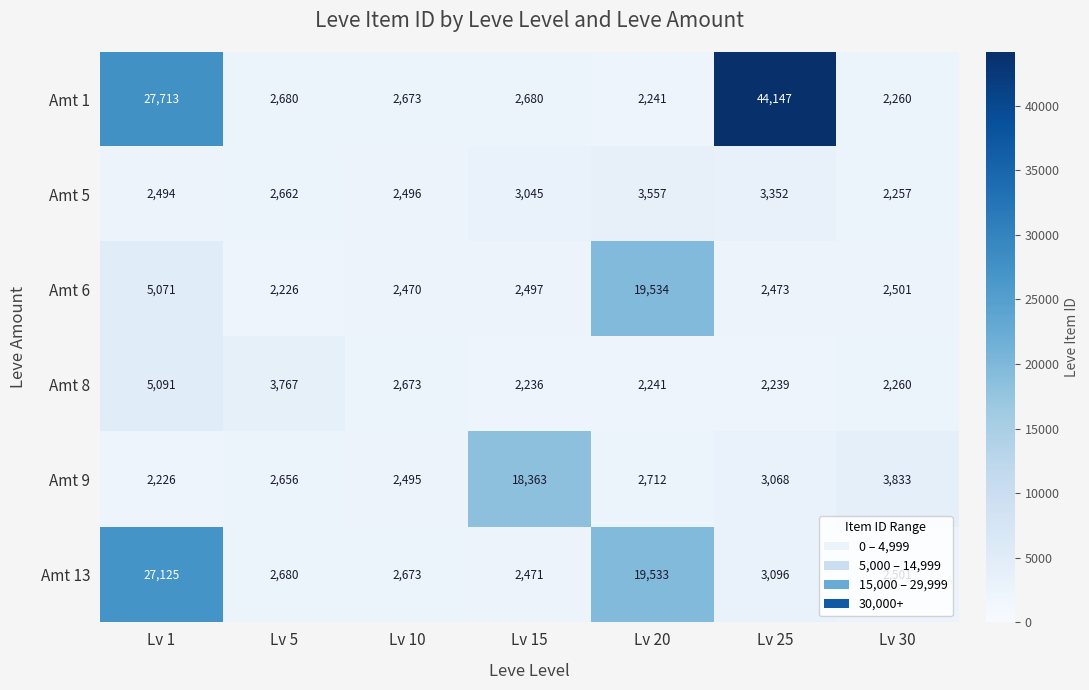

Which series has the widest spread of values?

Amt 1